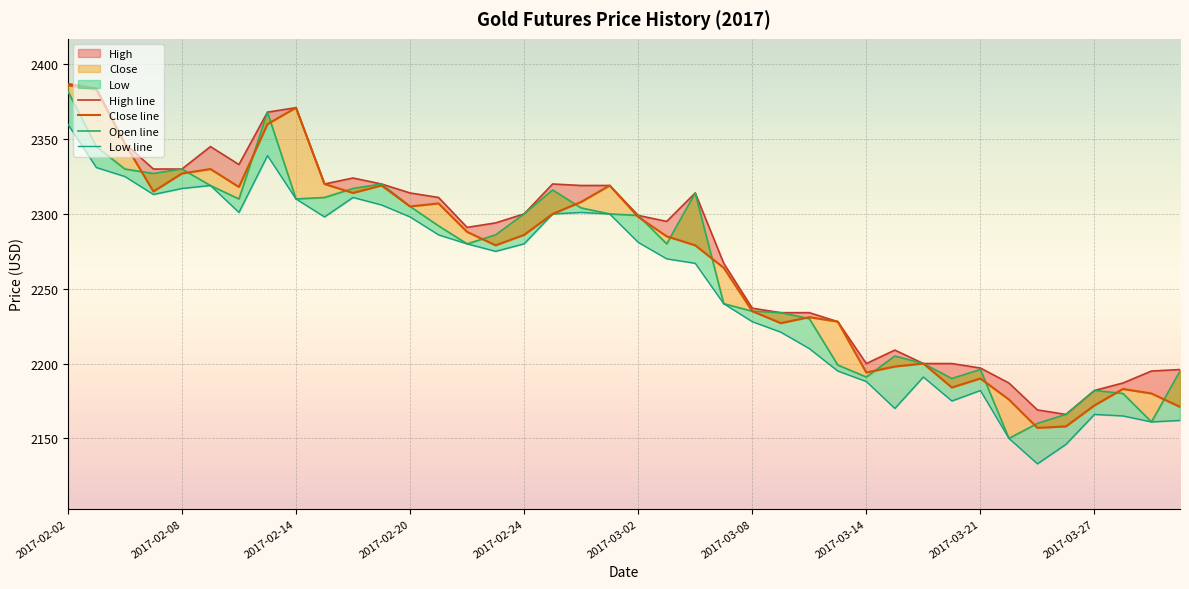

Where is Close line nearest to the value 2271?

23